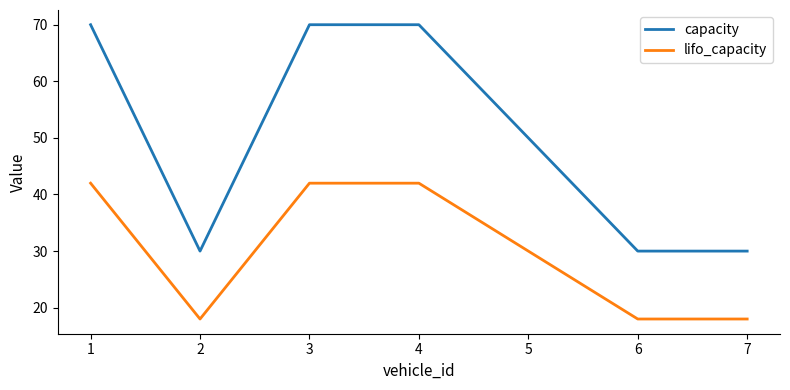

Which series changed the most between 4 and 5?

capacity